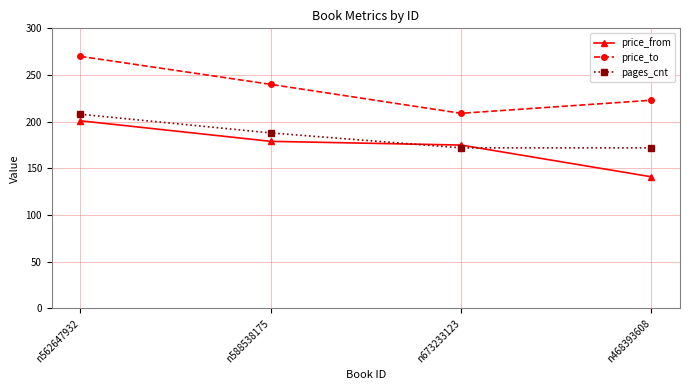

True or false: pages_cnt and price_to intersect in this chart.

False